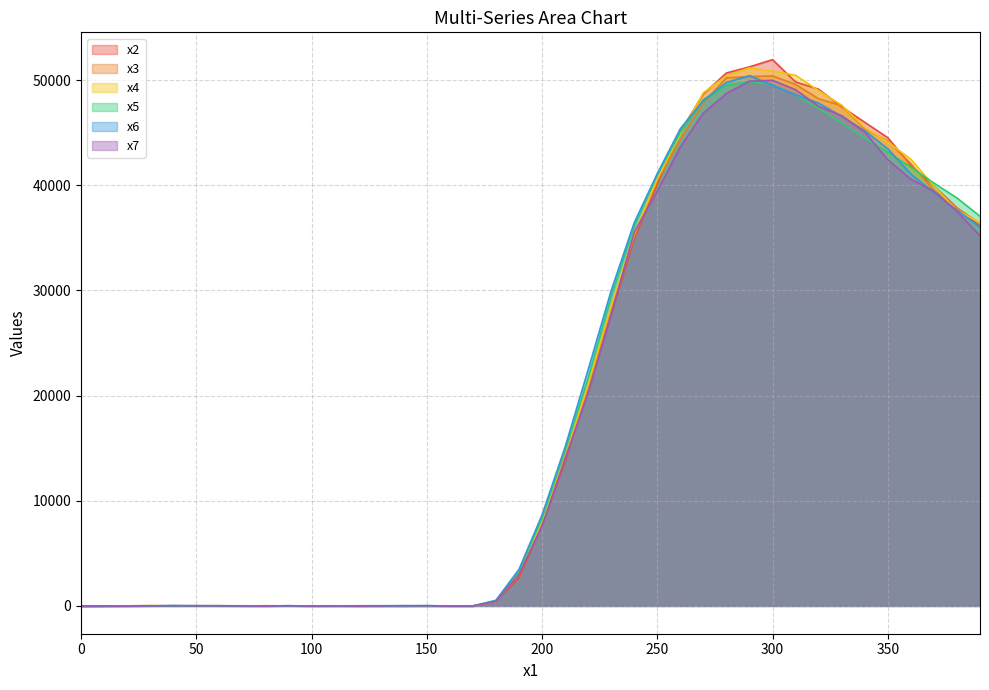

Reading left to right, list all the values displayed in this chart.

x2: -20.8	-26.8	6.2	25.2	6.2	2.2	1.2	0.2	-1.8	16.2	-7.8	-8.8	-17.8	-0.8	-27.8	-12.8	-2.8	-3.8	395.2	2689.2	7682.2	13736.2	20765.2	27698.2	34934.2	40091.2	45108.2	48687.2	50679.2	51259.2	51944.2	49825.2	49132.2	47462.2	45990.2	44523.2	41902.2	39934.2	37843.2	36080.2
x3: -42.0	-22.0	13.0	13.0	-10.0	22.0	18.0	-14.0	19.0	3.0	0.0	-4.0	9.0	-7.0	-8.0	-14.0	-1.0	-5.0	381.0	3103.0	8022.0	14395.0	20567.0	28349.0	35165.0	40399.0	44329.0	47846.0	50217.0	50335.0	50398.0	49586.0	48220.0	47565.0	45366.0	44212.0	42062.0	39500.0	37854.0	36352.0
x4: -43.8	-6.8	0.2	21.2	-0.8	12.2	1.2	13.2	8.2	4.2	-8.8	13.2	-6.8	-7.8	4.2	15.2	-6.8	-9.8	437.2	3013.2	8078.2	14211.2	21067.2	28550.2	35412.2	40603.2	44870.2	48794.2	50410.2	51160.2	50866.2	50457.2	48994.2	47615.2	45496.2	44110.2	42478.2	39933.2	37607.2	36443.2
x5: -18.8	-34.8	-5.8	-15.8	24.2	6.2	24.2	5.2	1.2	16.2	-1.8	2.2	17.2	22.2	13.2	5.2	-4.8	1.2	498.2	3325.2	8310.2	14757.2	21670.2	29449.2	36144.2	41017.2	45023.2	48143.2	49518.2	49869.2	49589.2	48575.2	47287.2	45940.2	44505.2	43146.2	41720.2	40210.2	38793.2	37052.2
x6: -28.4	8.6	-19.4	4.6	27.6	7.6	11.6	4.6	-15.4	8.6	-10.4	-7.4	-0.4	-10.4	-3.4	35.6	-13.4	-7.4	535.6	3472.6	8653.6	15107.6	22450.6	29991.6	36441.6	41111.6	45379.6	48049.6	49774.6	50428.6	49503.6	48609.6	47816.6	46548.6	45174.6	43470.6	41069.6	39305.6	37642.6	36009.6
x7: -23.4	-4.4	-23.4	10.6	23.6	23.6	7.6	-2.4	-16.4	16.6	-12.4	5.6	-25.4	-4.4	30.6	11.6	-11.4	-9.4	420.6	3004.6	7612.6	14010.6	20238.6	27682.6	35549.6	39442.6	43648.6	46876.6	48722.6	49903.6	49981.6	49088.6	47503.6	46615.6	45058.6	42419.6	40579.6	39440.6	37529.6	35193.6